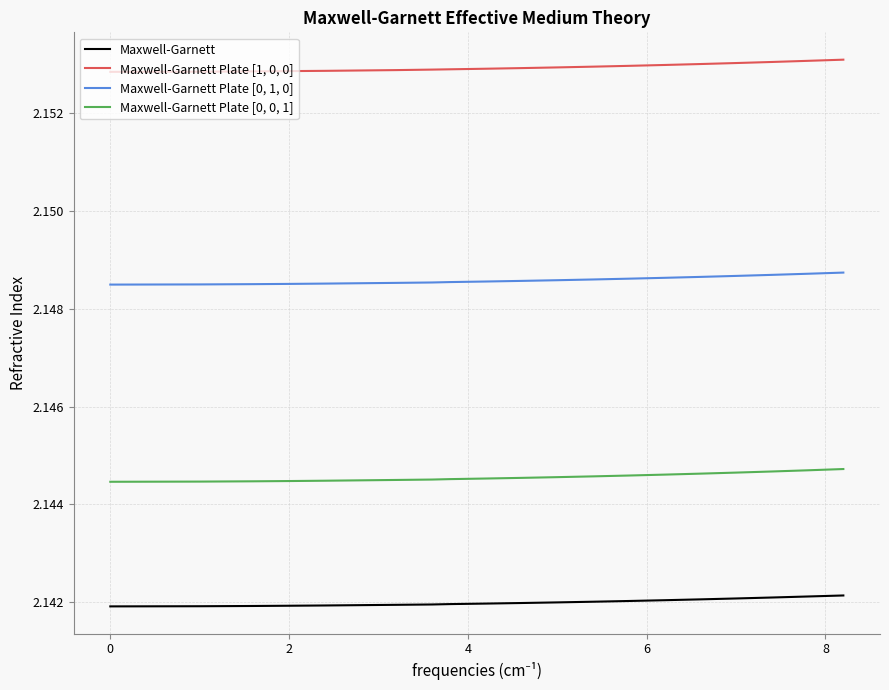

True or false: Maxwell-Garnett Plate [0, 0, 1] and Maxwell-Garnett intersect in this chart.

False